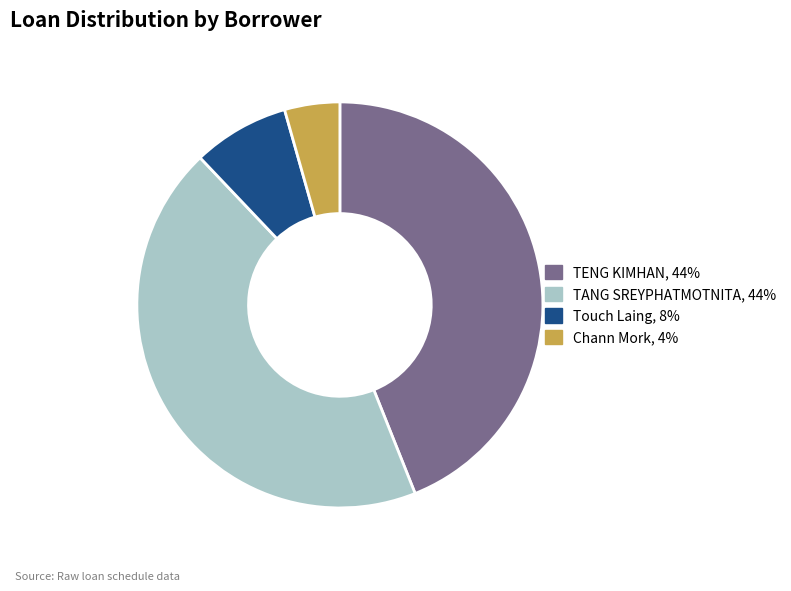

True or false: Touch Laing accounts for 8% of the total.

True